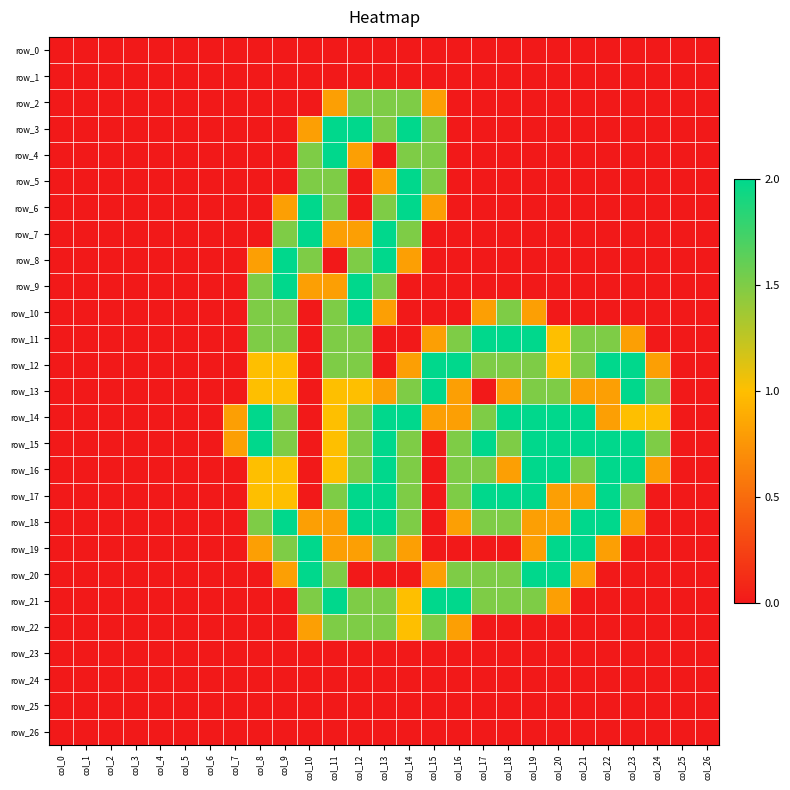

Where is row_7 nearest to the value 1?

col_11